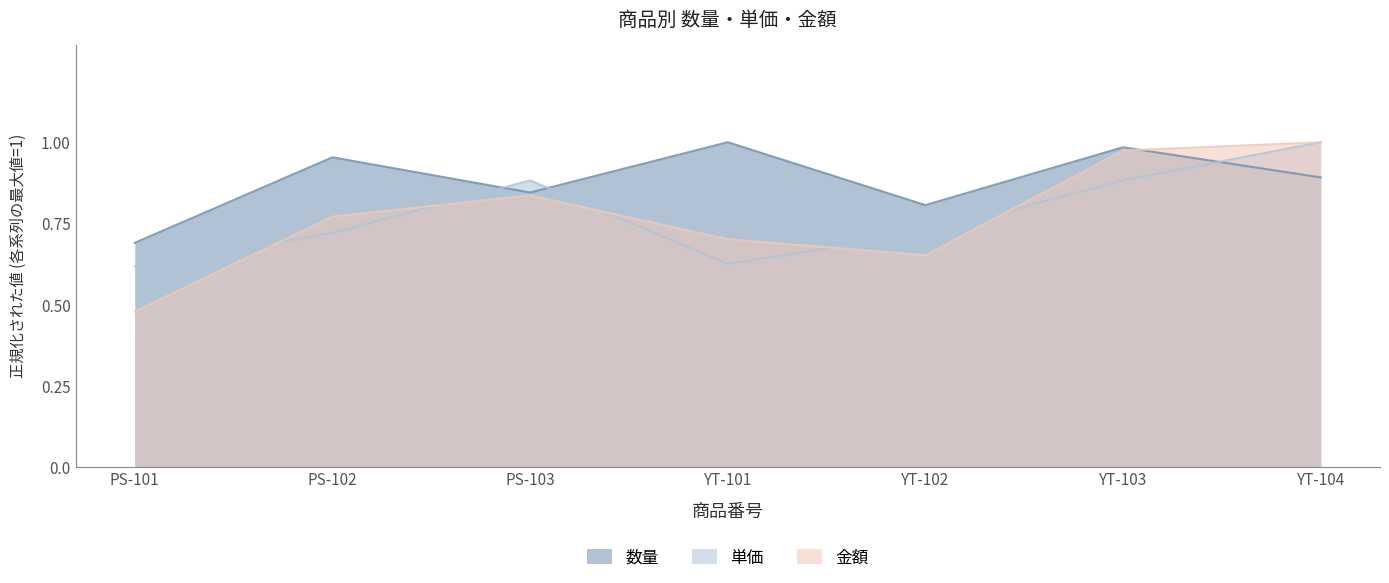

Does the chart display data point markers on the line(s)?

No